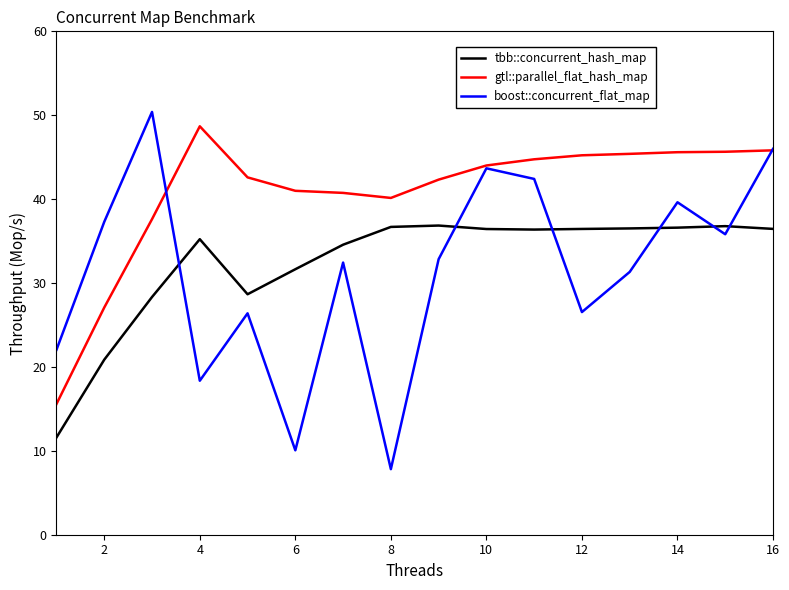

What is the greatest value displayed?

50.4